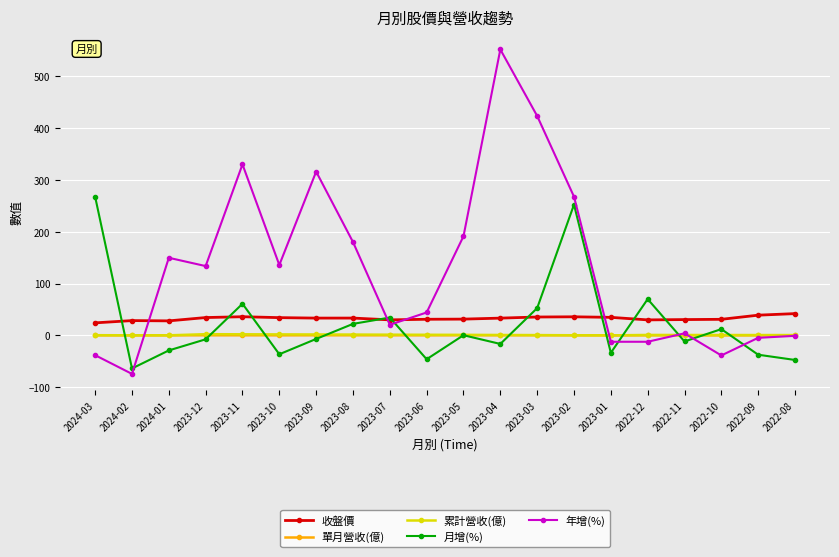

At which category does 年增(%) reach its first local peak?

2024-01